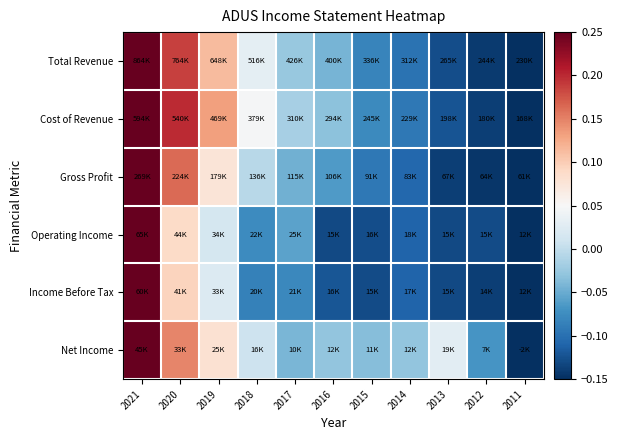

Which has a higher value, 2018 or 2013?

2018